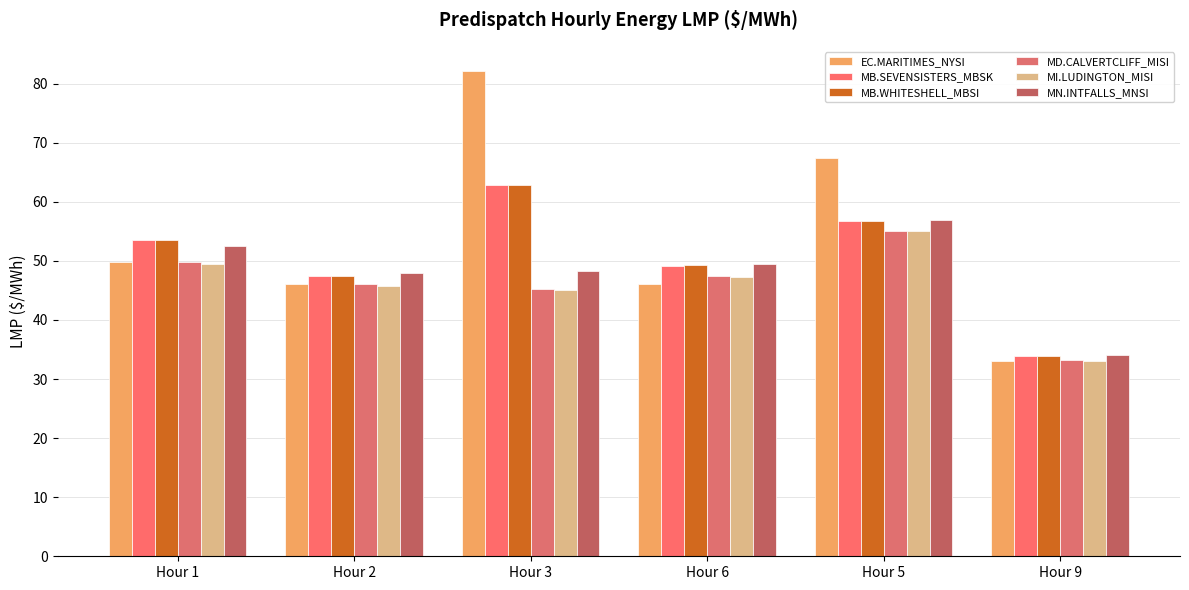

What is the smallest value displayed?

33.1